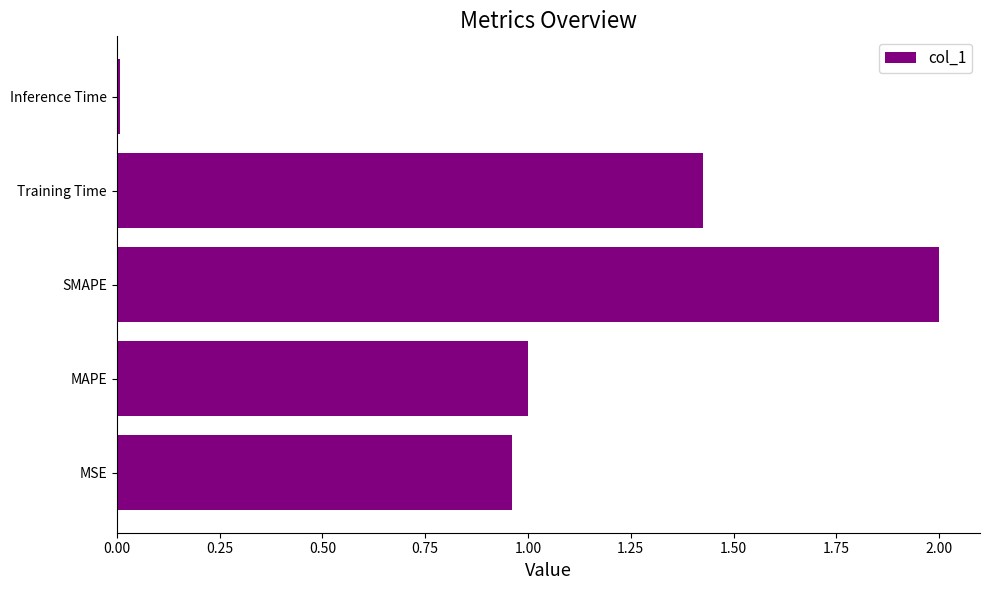

Where is the data nearest to the value 1?

MAPE